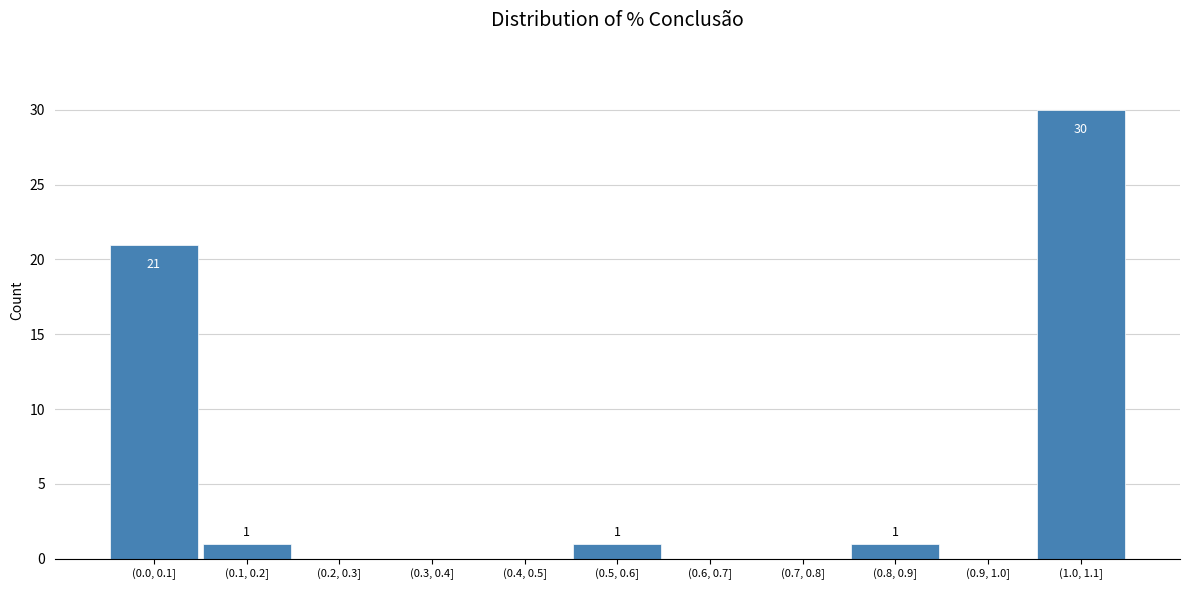

Reading right to left, what are all the values shown in this chart?

(1.0, 1.1]=30	(0.9, 1.0]=0	(0.8, 0.9]=1	(0.7, 0.8]=0	(0.6, 0.7]=0	(0.5, 0.6]=1	(0.4, 0.5]=0	(0.3, 0.4]=0	(0.2, 0.3]=0	(0.1, 0.2]=1	(0.0, 0.1]=21